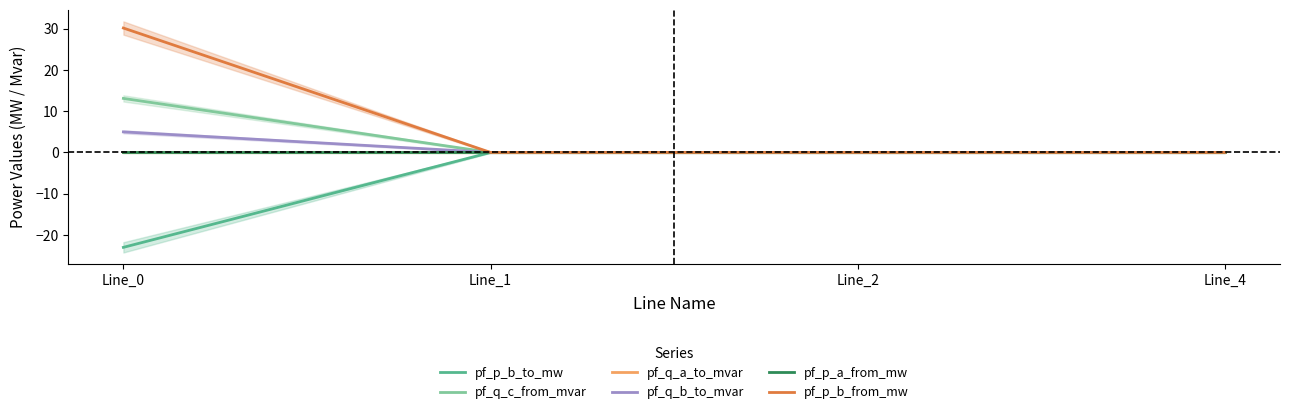

Which category has the highest value across all series?

Line_0